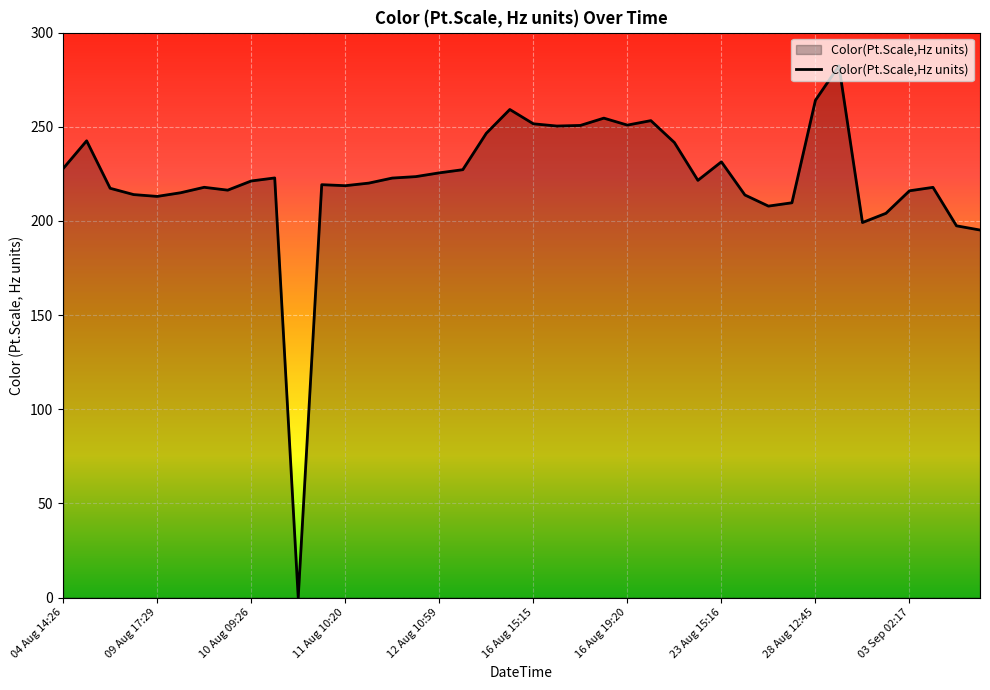

What is the difference between the maximum and minimum values?

282.4